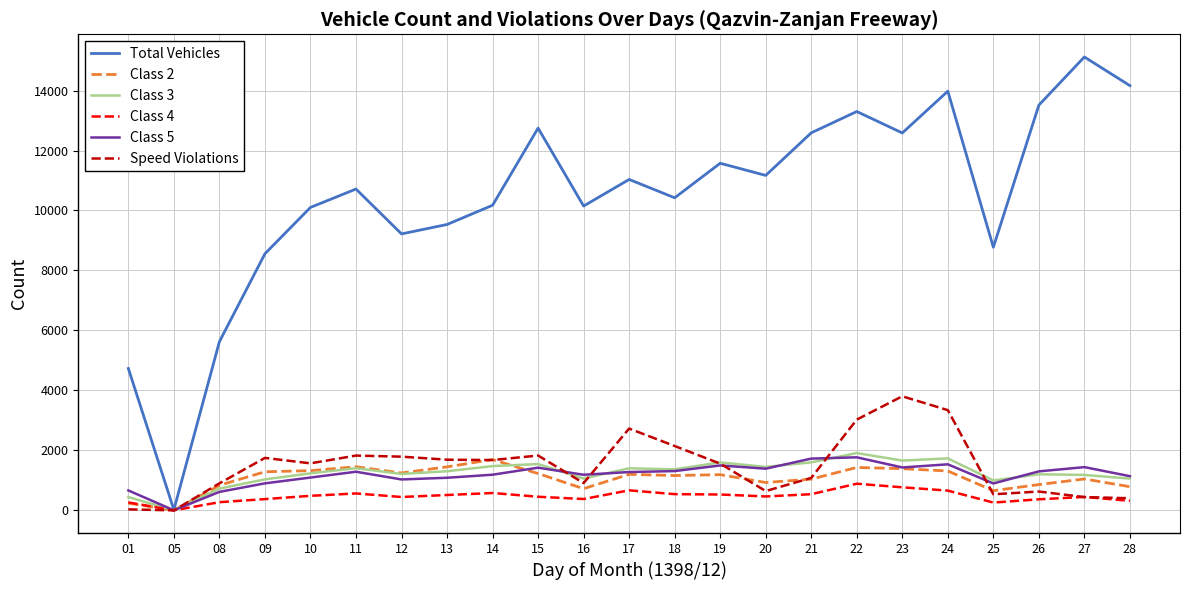

How many times do Class 2 and Class 4 cross each other?

1